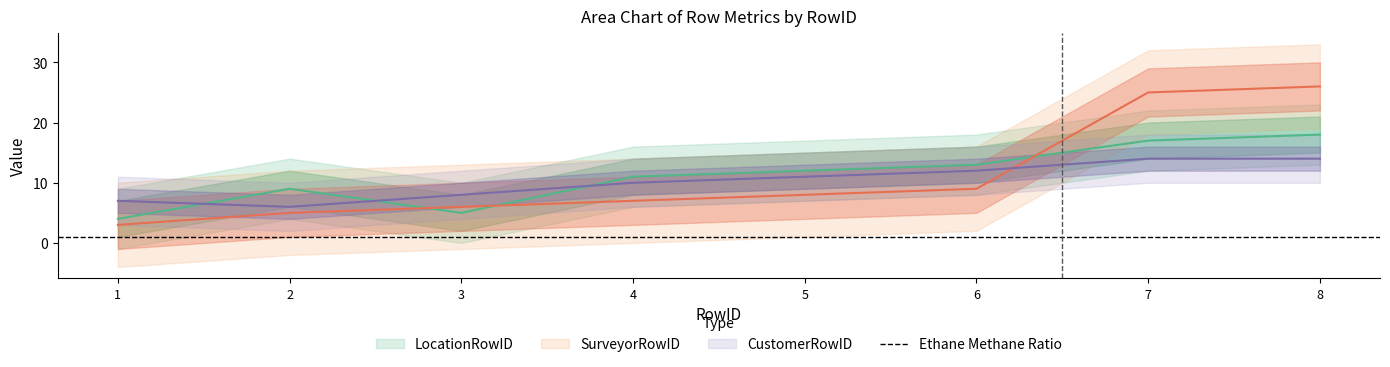

How many values in the LocationRowID series exceed 12?

3